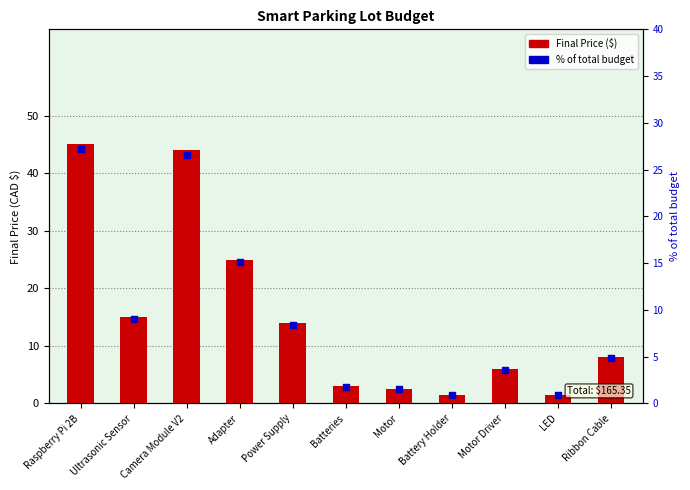

Which series reaches the minimum Y coordinate?

% of total budget